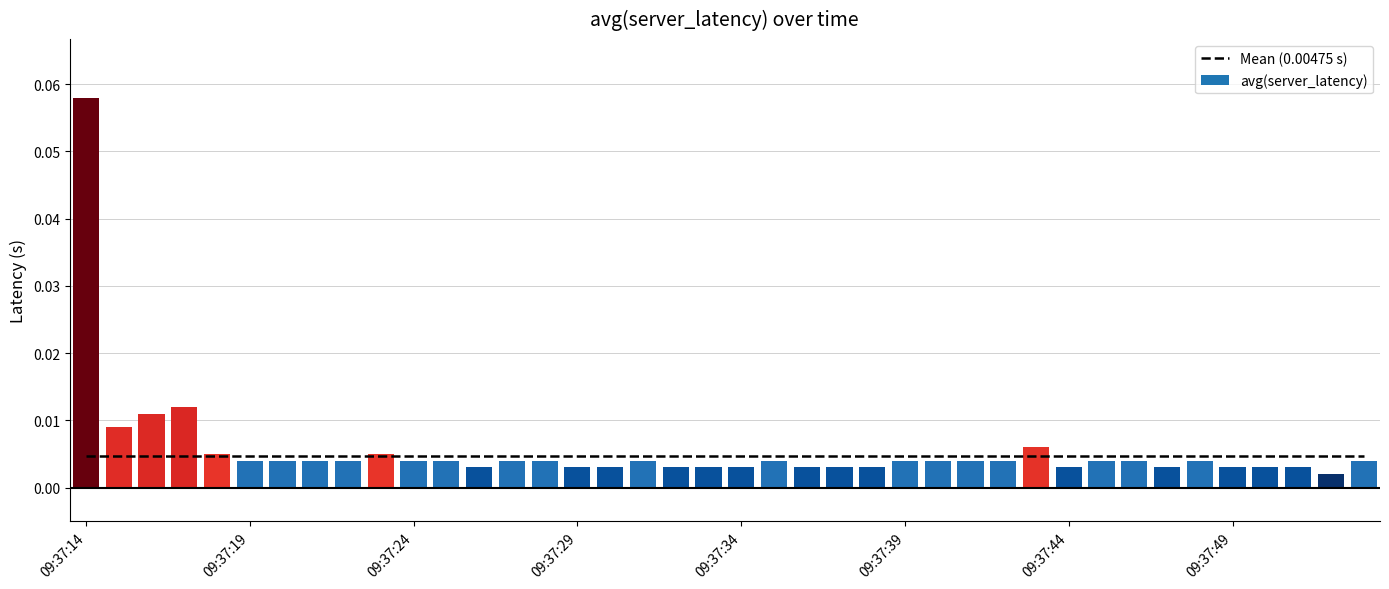

Which has a higher value, 09:37:26 or 09:37:53?

09:37:53